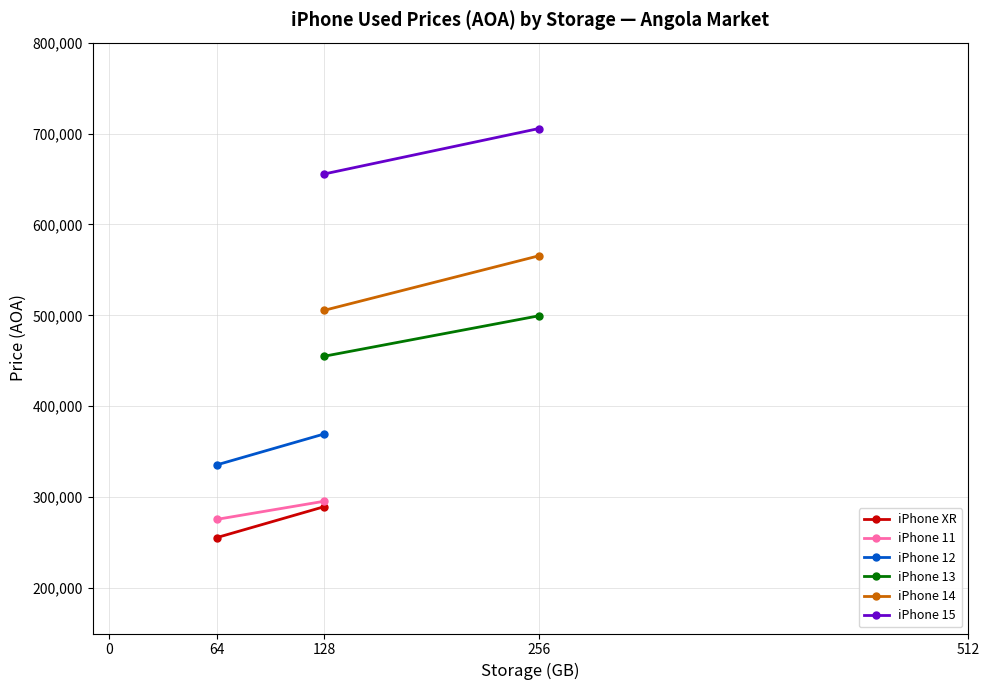

What is the sum of all iPhone XR values?

545000